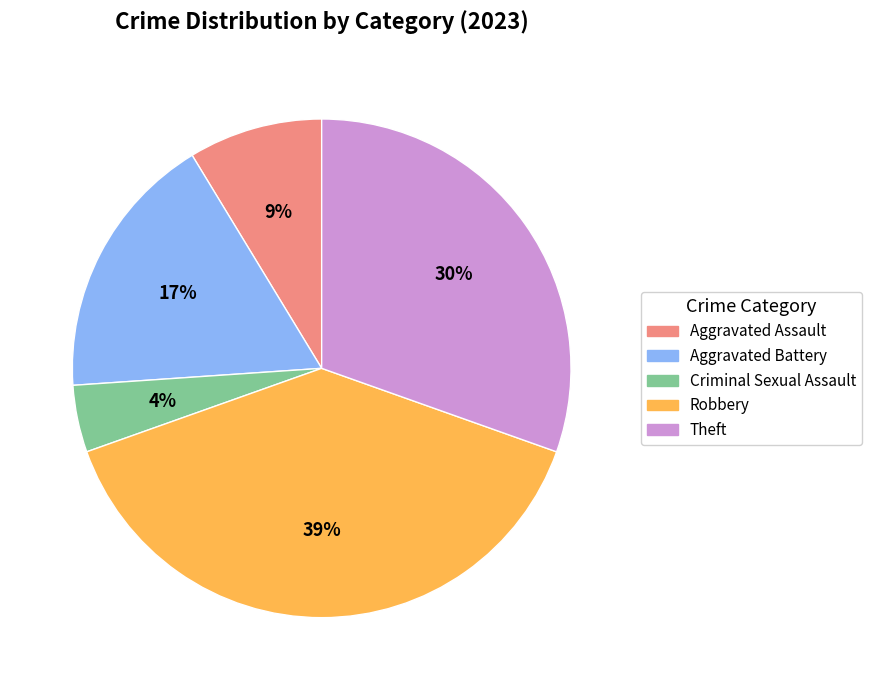

Is there any slice that represents more than half of the pie?

No